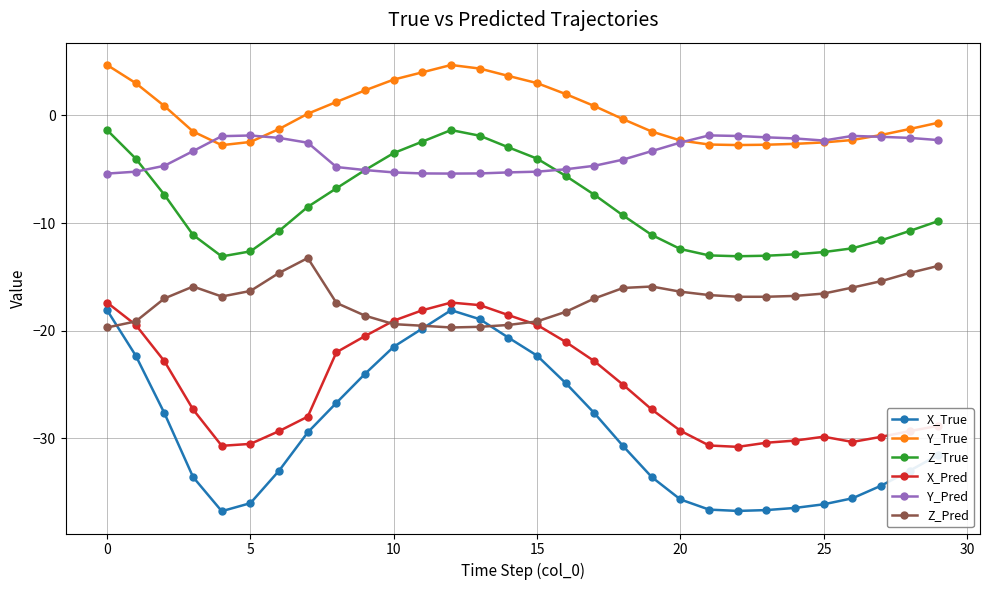

At how many categories does at least one series exceed -1?

16